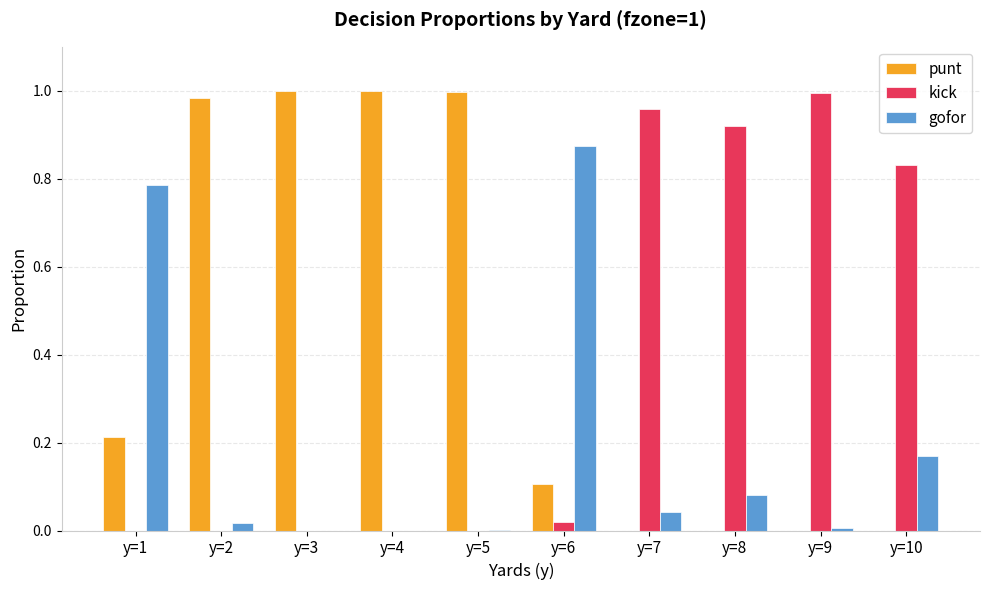

Are the bars grouped side by side (vs. stacked)?

Yes